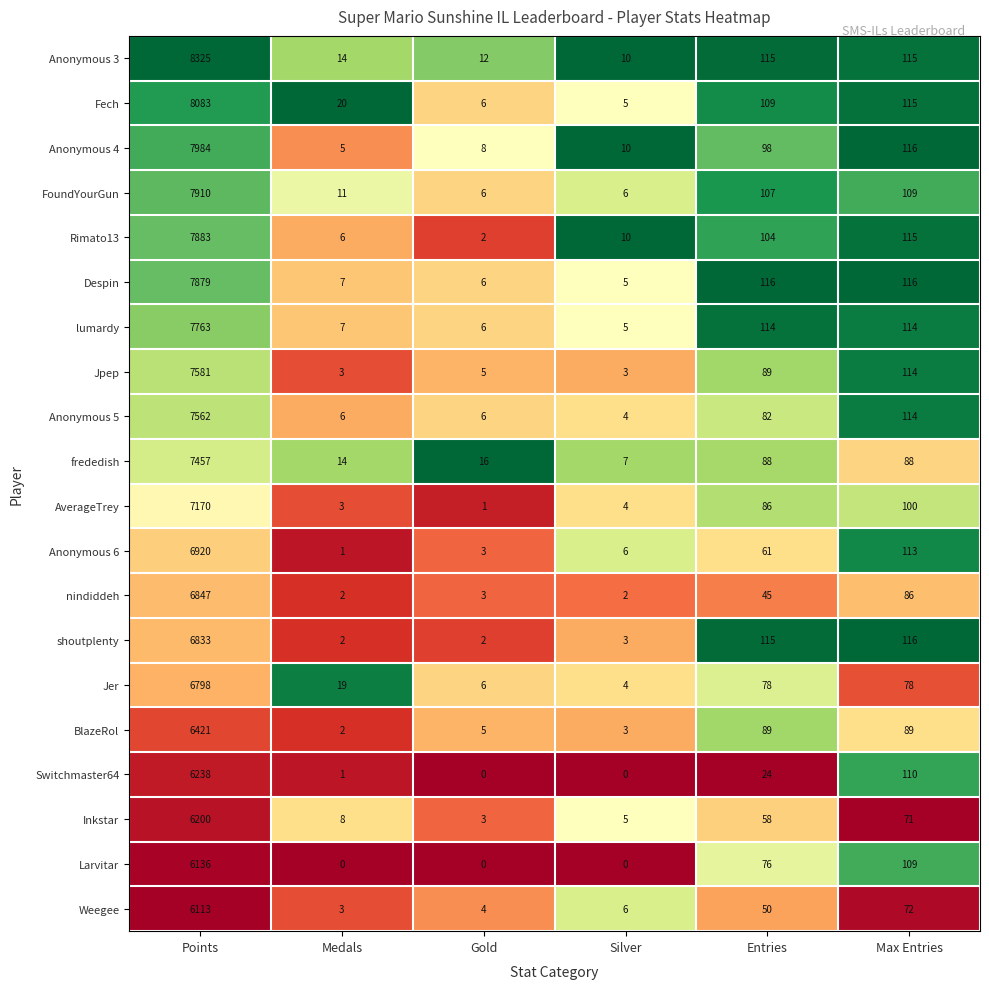

Which label corresponds to the largest value in the chart?

Points